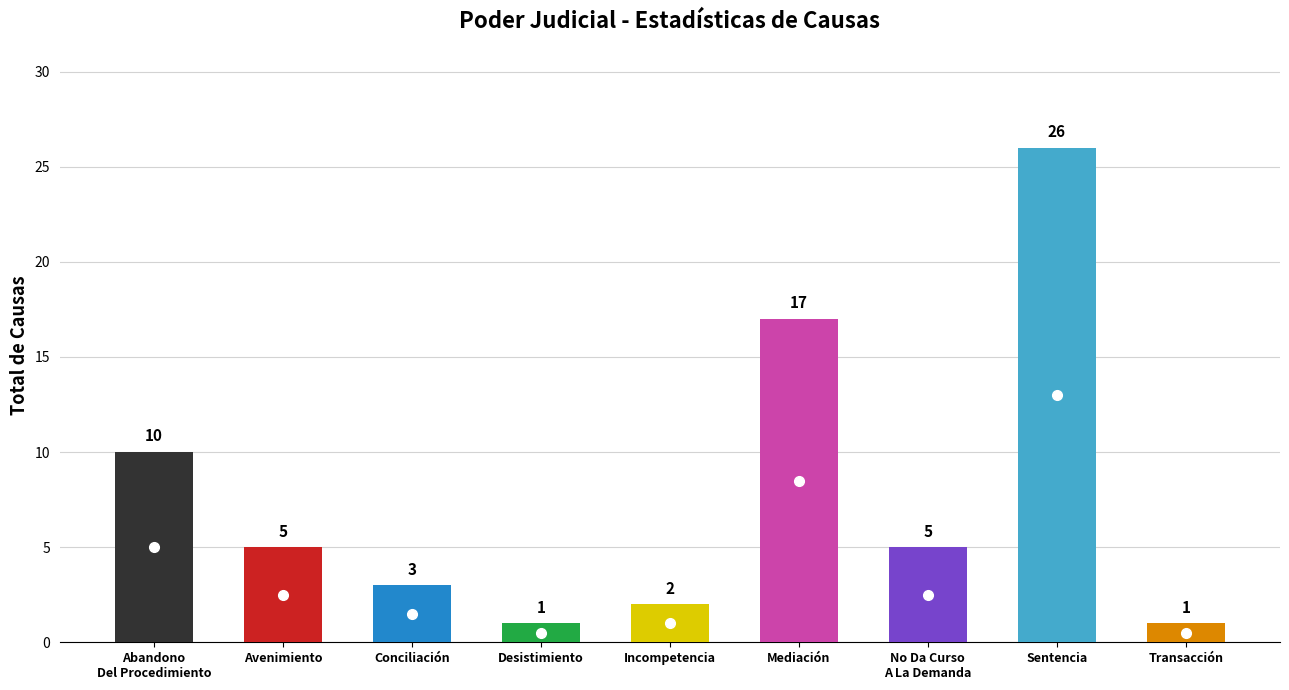

True or false: the data shows 24 at Mediación.

False